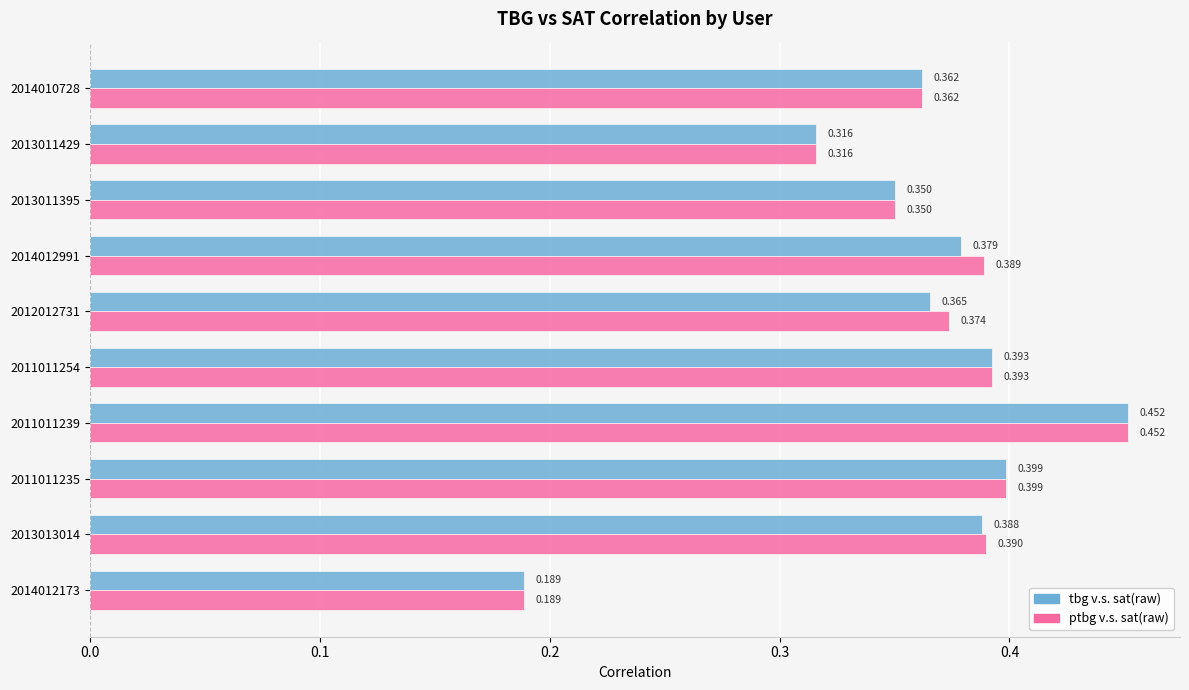

Rank the series at 2012012731 from highest to lowest value.

ptbg v.s. sat(raw), tbg v.s. sat(raw)